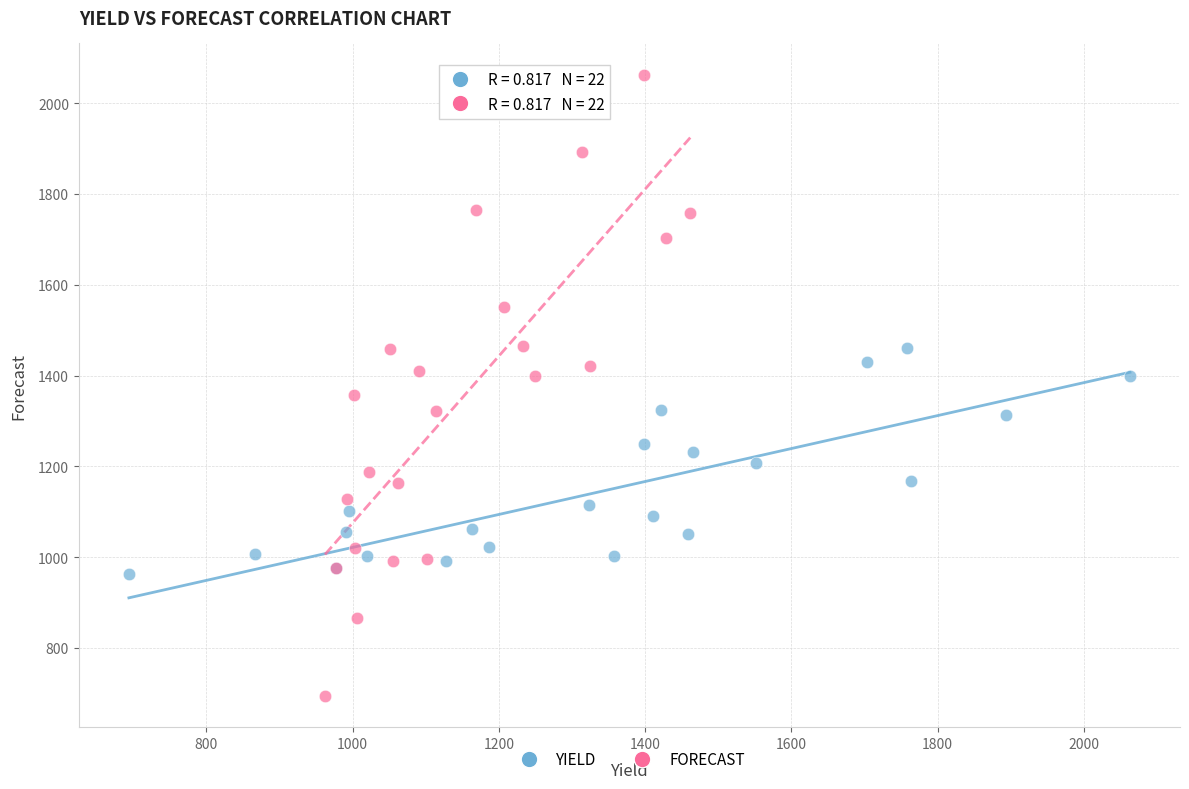

Which series contains the highest Y value?

FORECAST